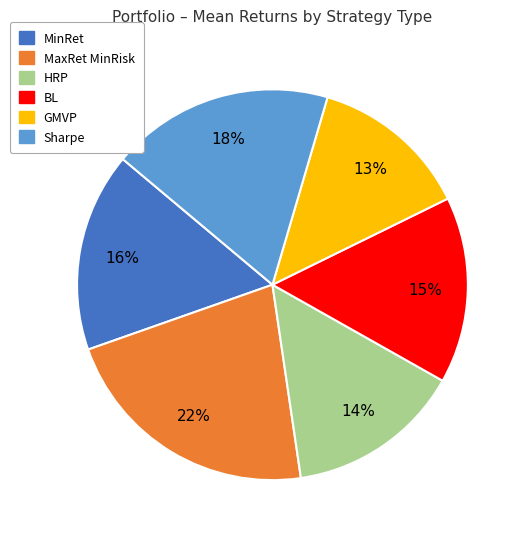

Which slice is the largest?

MaxRet MinRisk